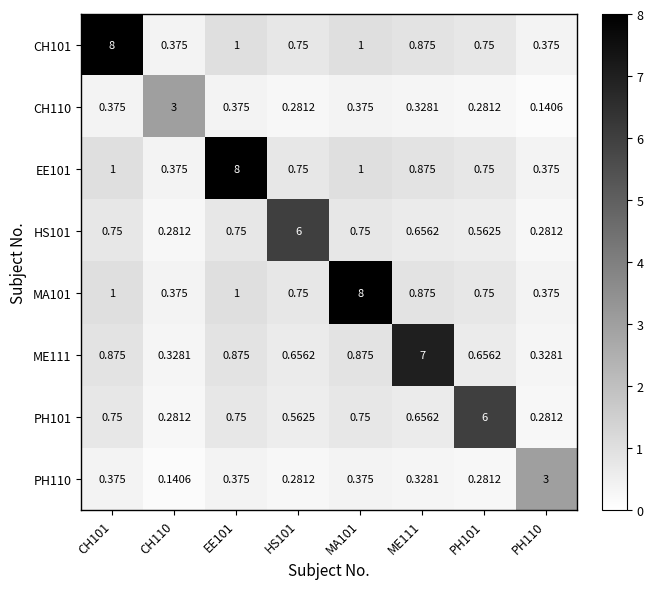

How many distinct data groups are displayed?

8